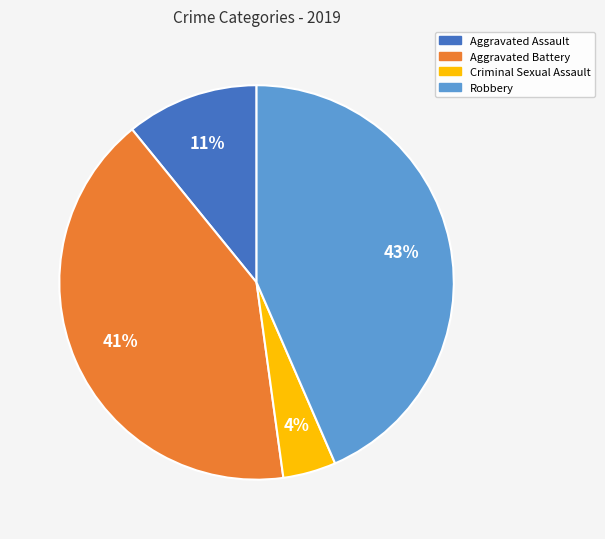

Which category has the smallest portion of the pie?

Criminal Sexual Assault